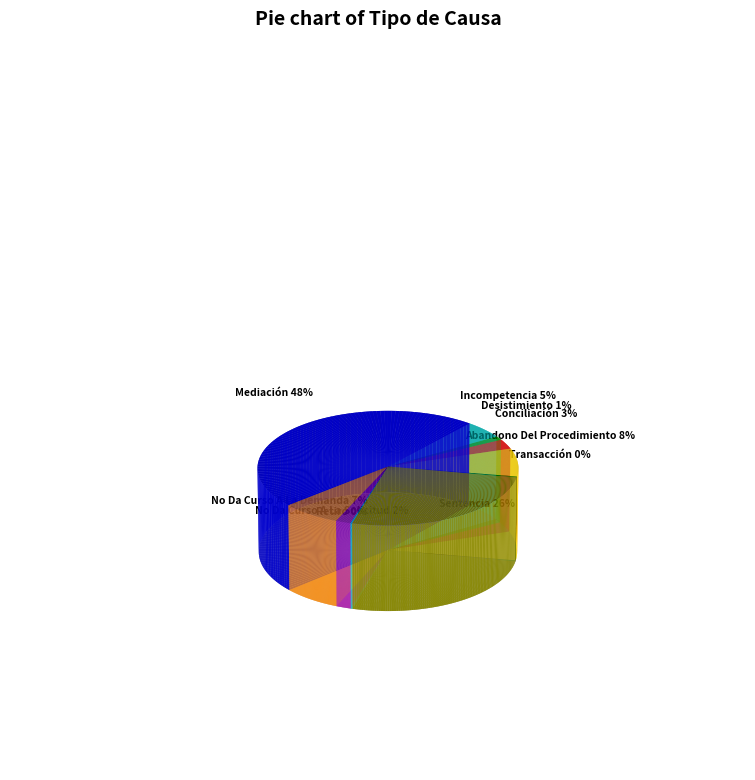

Combined, do Retiro and Mediación account for over 50%?

No